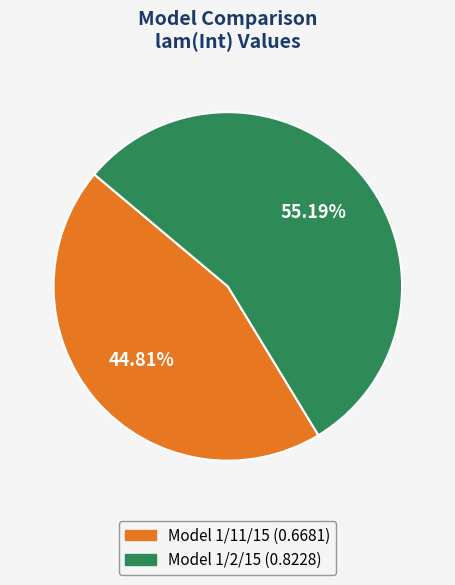

True or false: Model 1/11/15 accounts for 37% of the total.

False